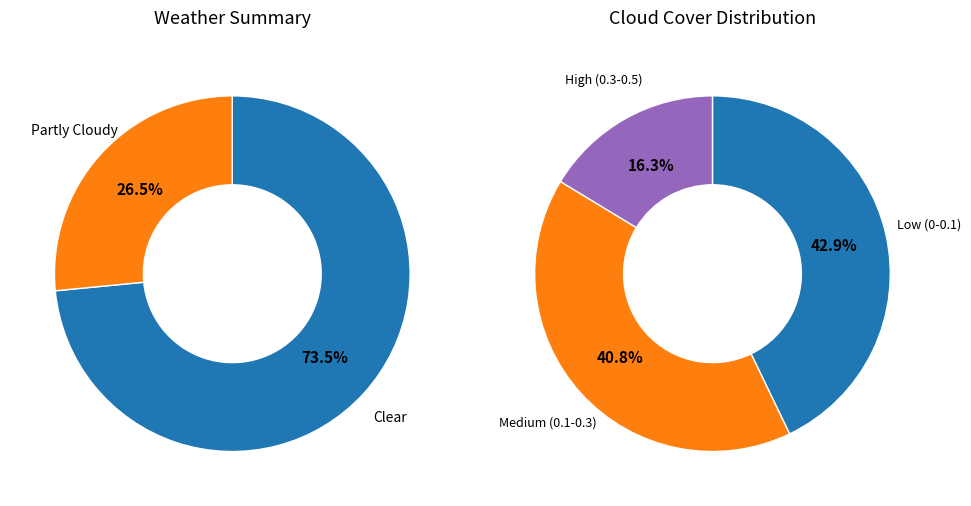

How many segments does this pie chart have?

2